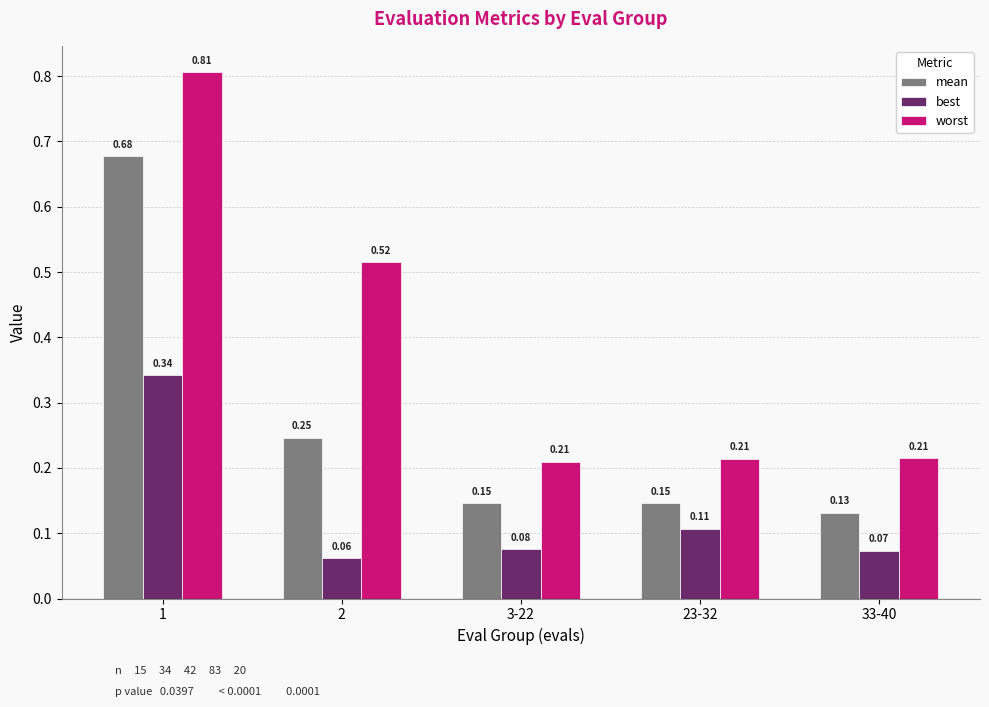

What position from the right is 33-40?

1